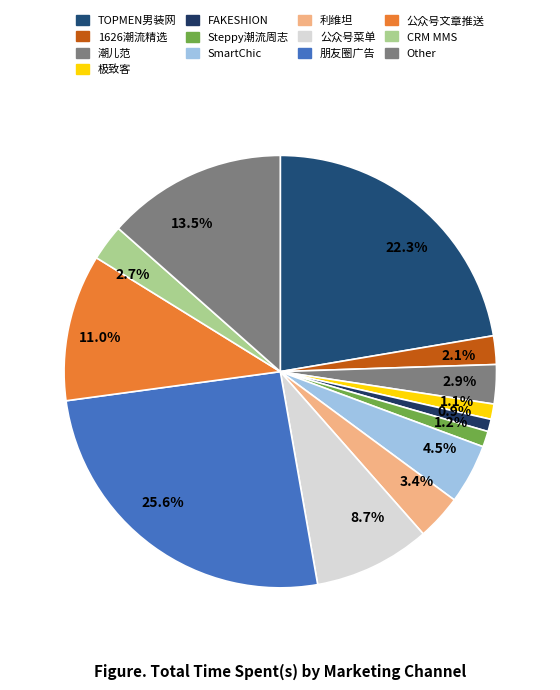

To the nearest percent, what is the average slice percentage?

8%